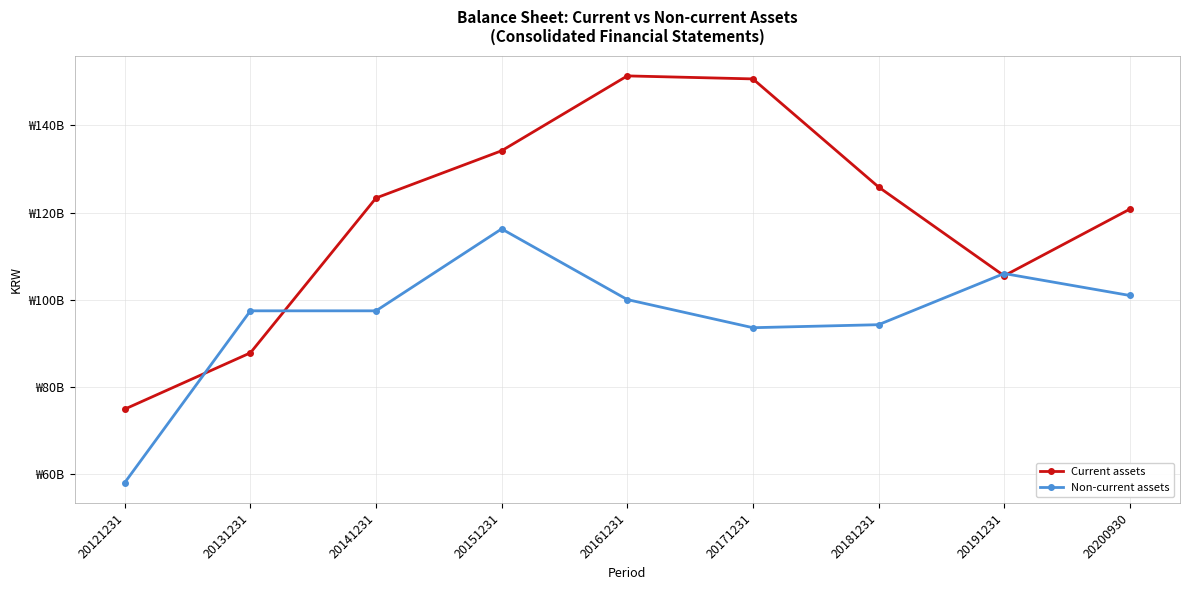

Which series has the largest total across all categories?

Current assets